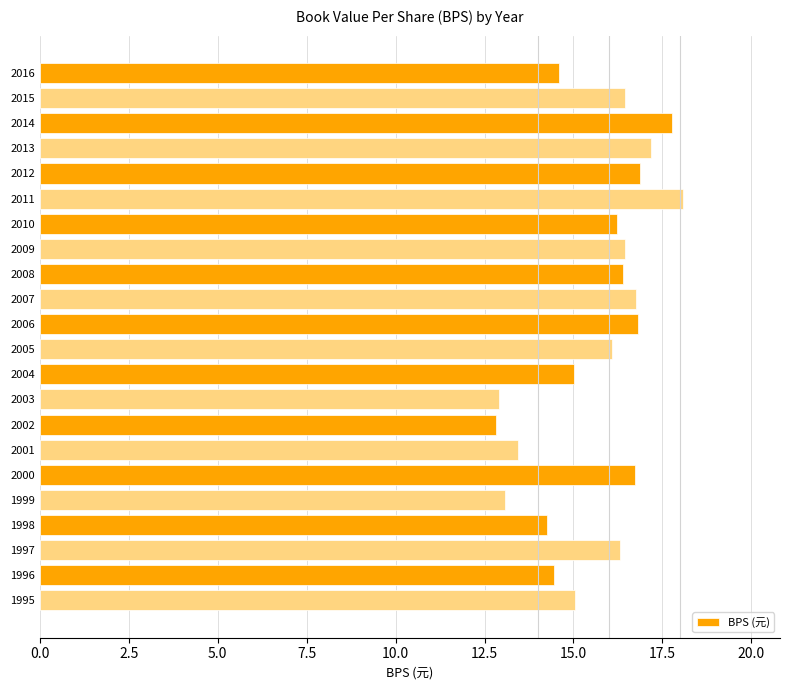

What is the minimum value shown in the chart?

12.8